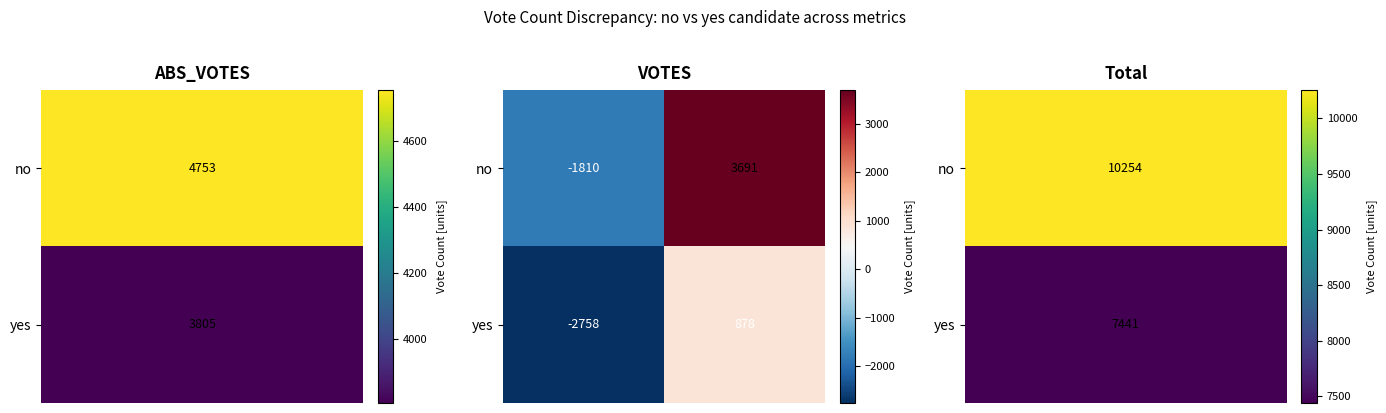

Which series has the largest range (max minus min)?

no